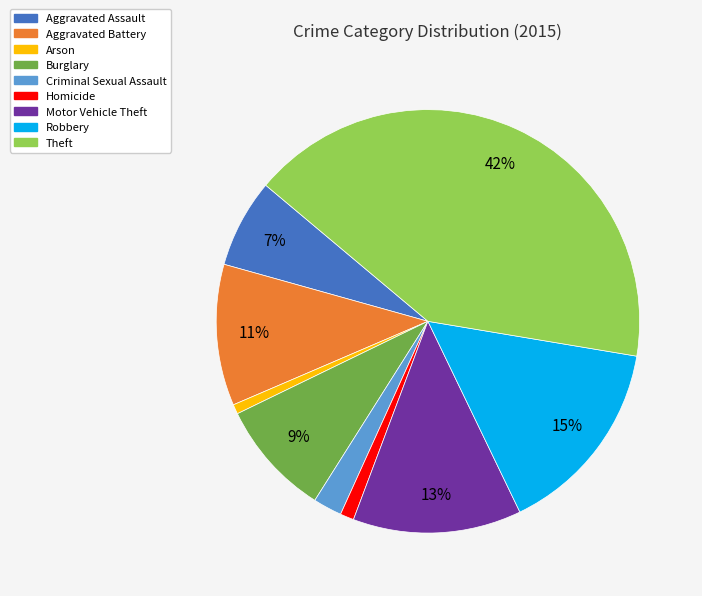

How many slices are in this pie chart?

9